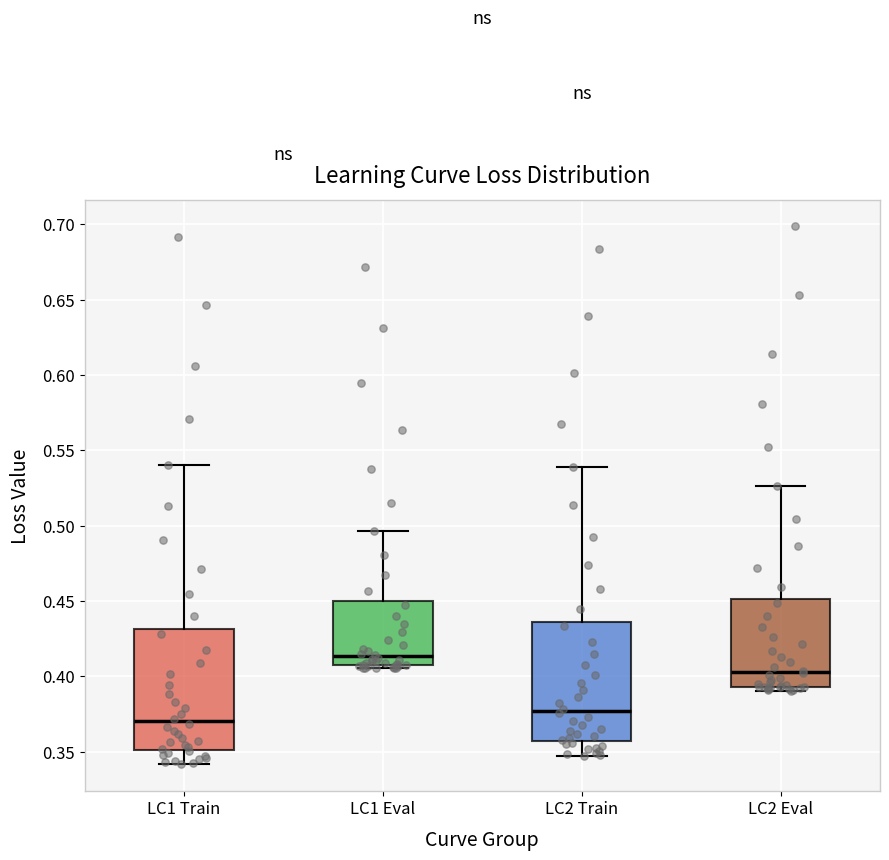

Reading left to right, transcribe this box plot: for each box, give where its median line is, the range the box spans, and where its two whiskers end, as read against the y-axis. The values are not printed on the chart, so give them approximately, as read against the axis.

LC1 Train: median 0.370, box 0.350 to 0.430, whiskers 0.340 to 0.540
LC1 Eval: median 0.415, box 0.410 to 0.450, whiskers 0.405 to 0.495
LC2 Train: median 0.375, box 0.355 to 0.435, whiskers 0.345 to 0.540
LC2 Eval: median 0.405, box 0.395 to 0.450, whiskers 0.390 to 0.525